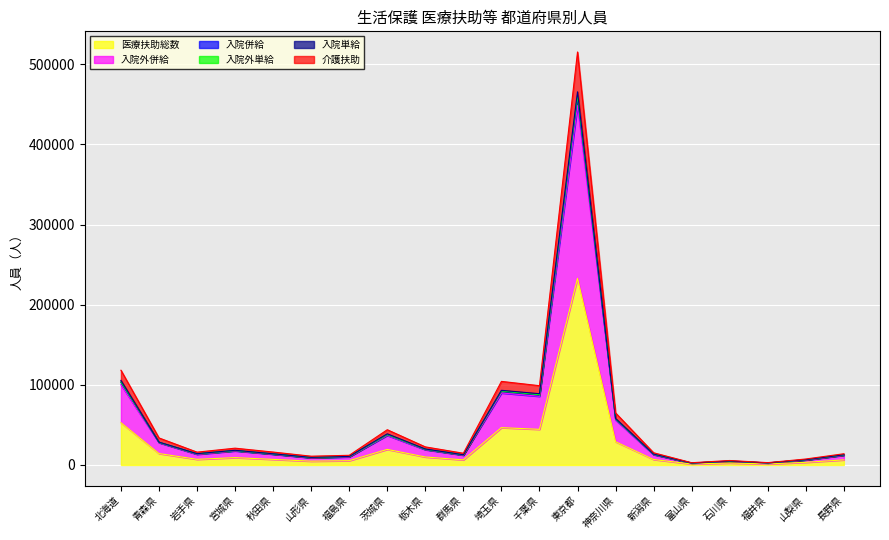

True or false: 入院外併給 and 医療扶助総数 cross at least once.

False